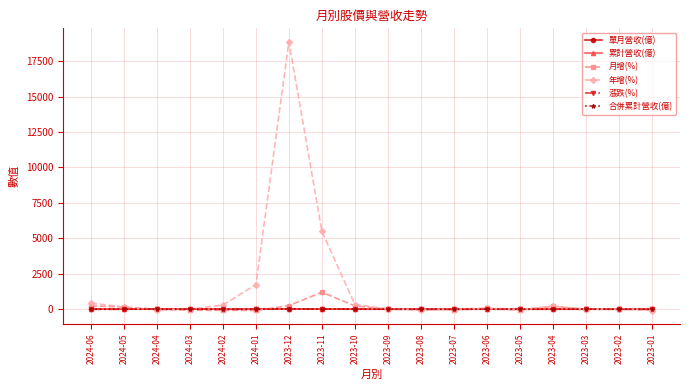

Rank the series by their maximum value, from lowest to highest.

漲跌(%), 單月營收(億), 累計營收(億), 合併累計營收(億), 月增(%), 年增(%)